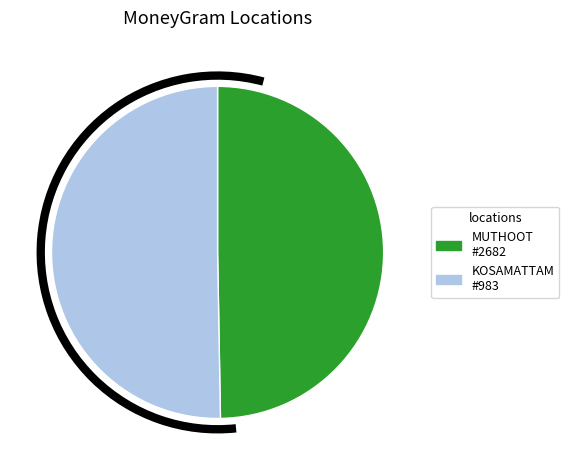

Approximately how many times larger is the value at MUTHOOT #2682 compared to KOSAMATTAM #983?

1.0